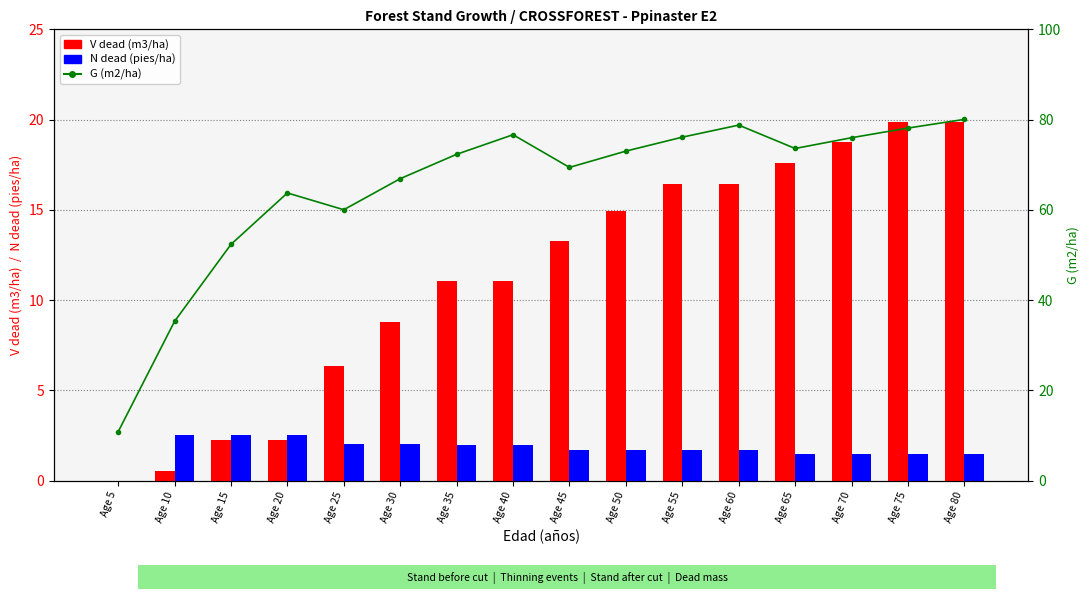

The N dead (pies/ha) series shows 2.0 at Age 40. True or false?

True